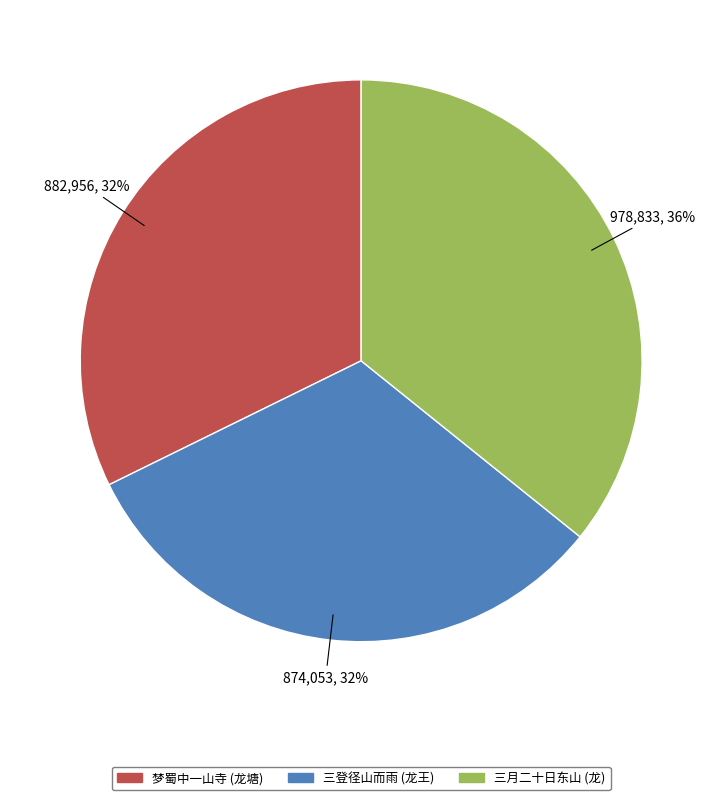

Does any single category account for the majority?

No